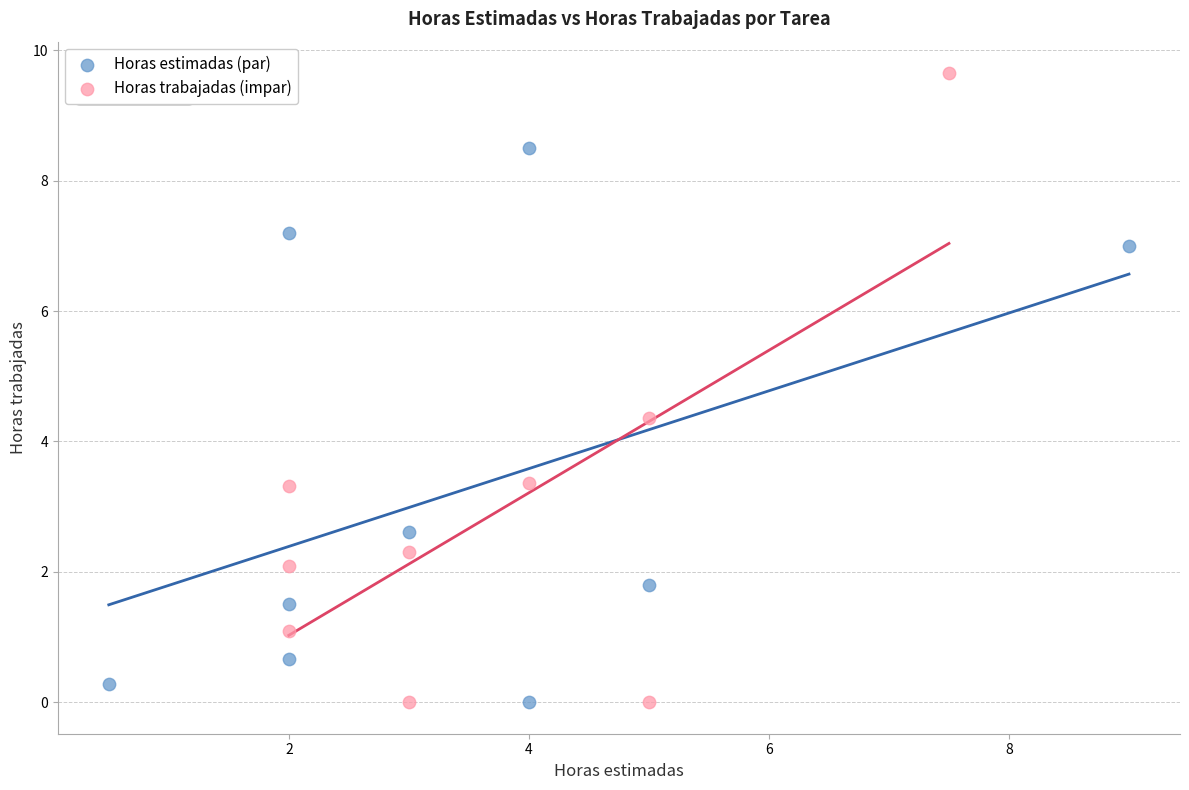

Which series reaches the maximum Y coordinate?

Horas trabajadas (impar)